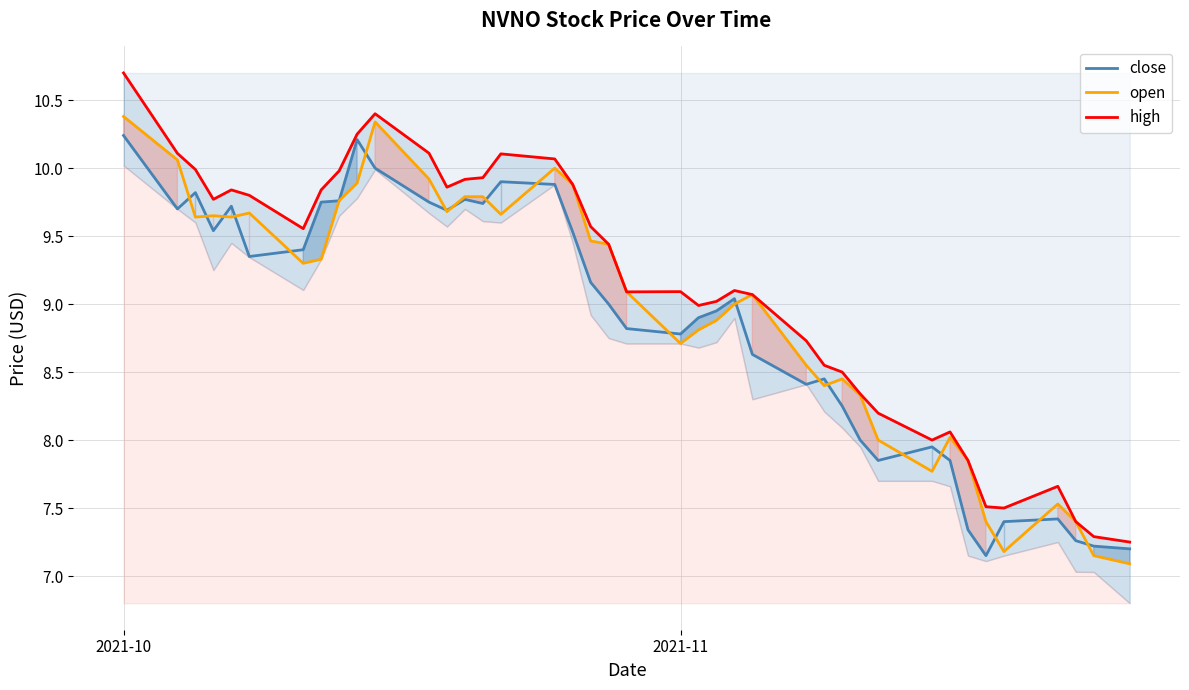

Which category has the highest value in the open series?

2021-10